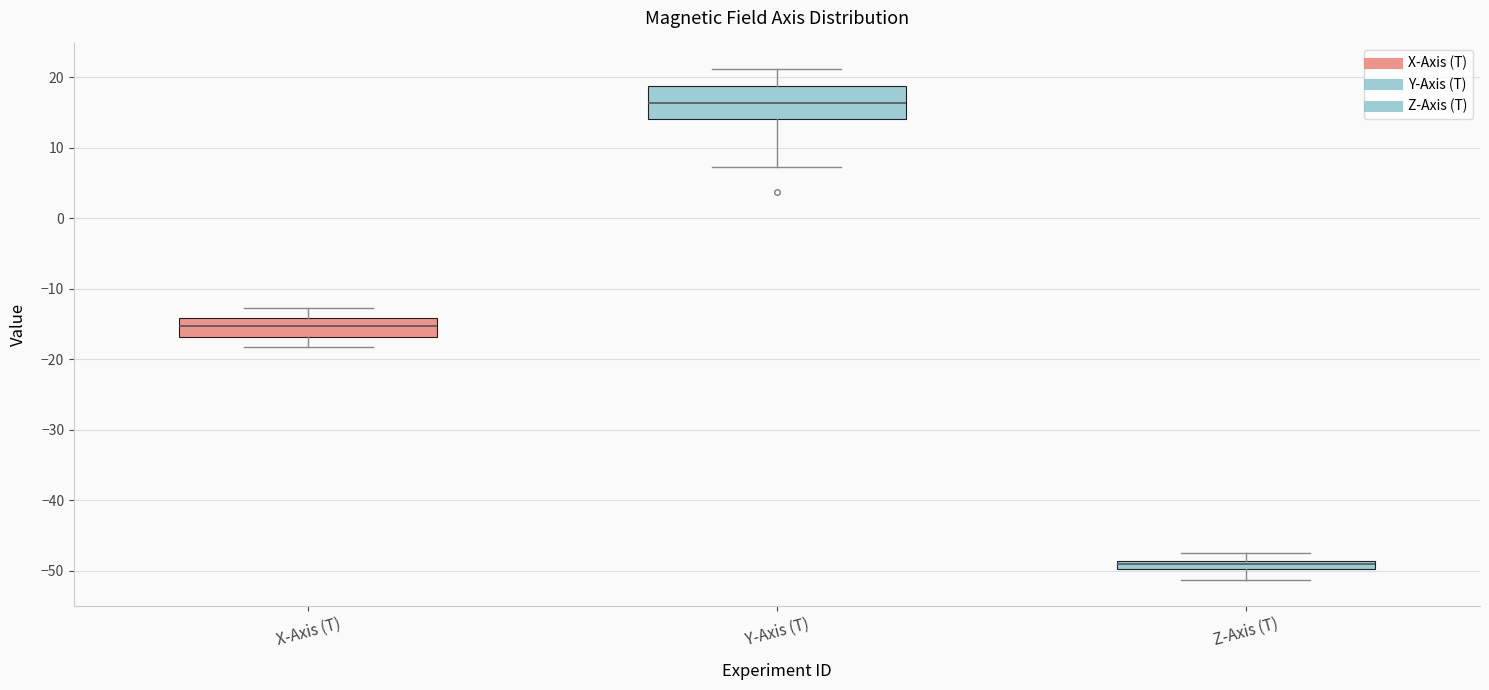

Comparing the boxes themselves (not the whiskers), which one is the tallest?

Y-Axis (T)